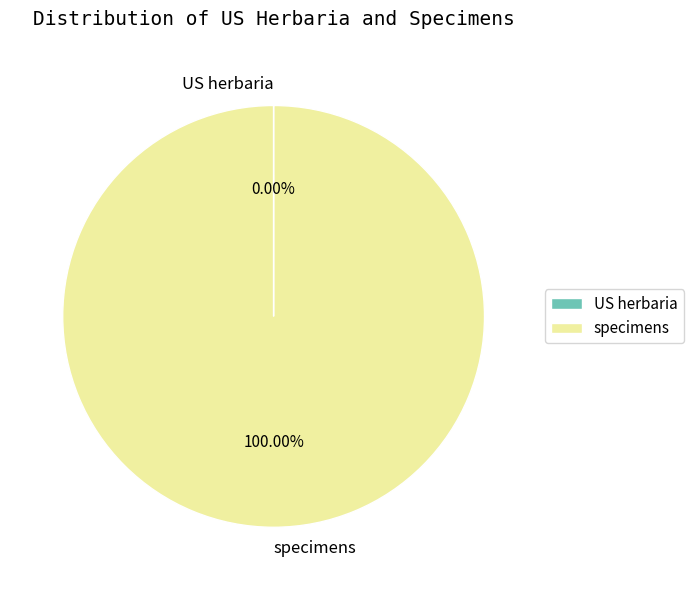

Which slice is the largest?

specimens